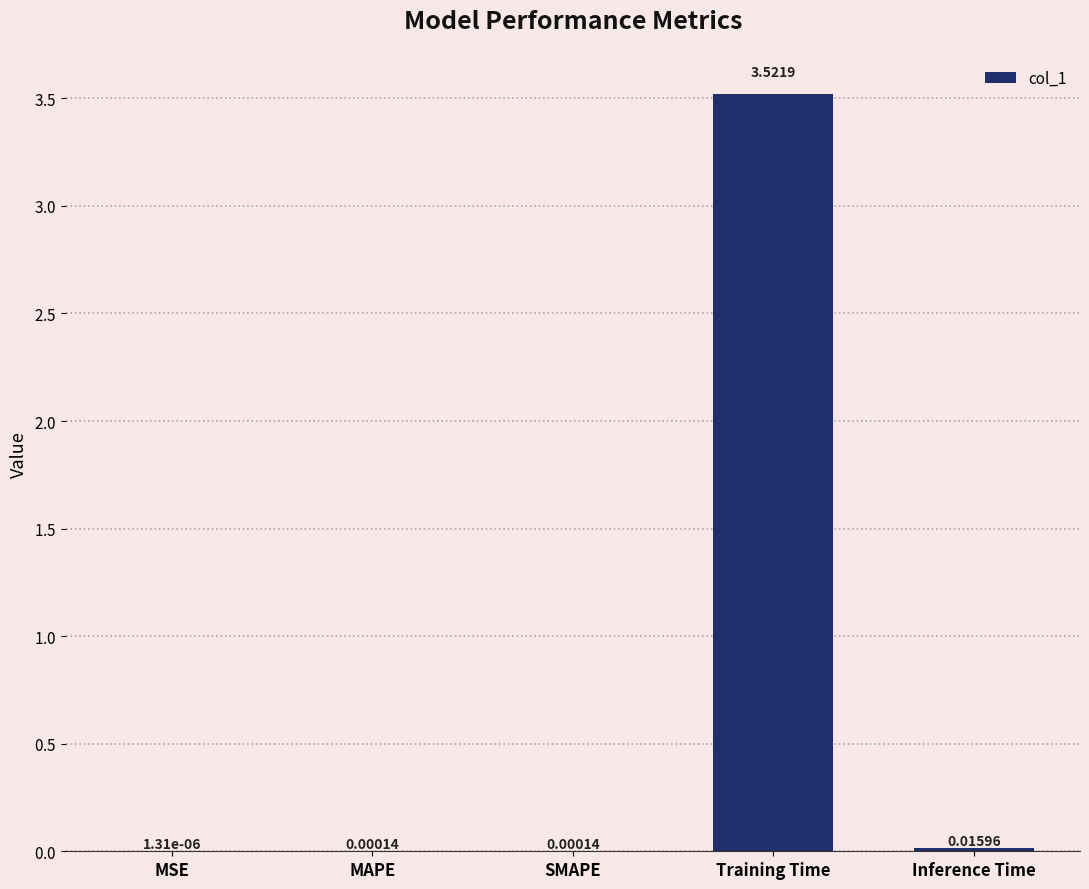

Which category has the highest value across all series?

Training Time